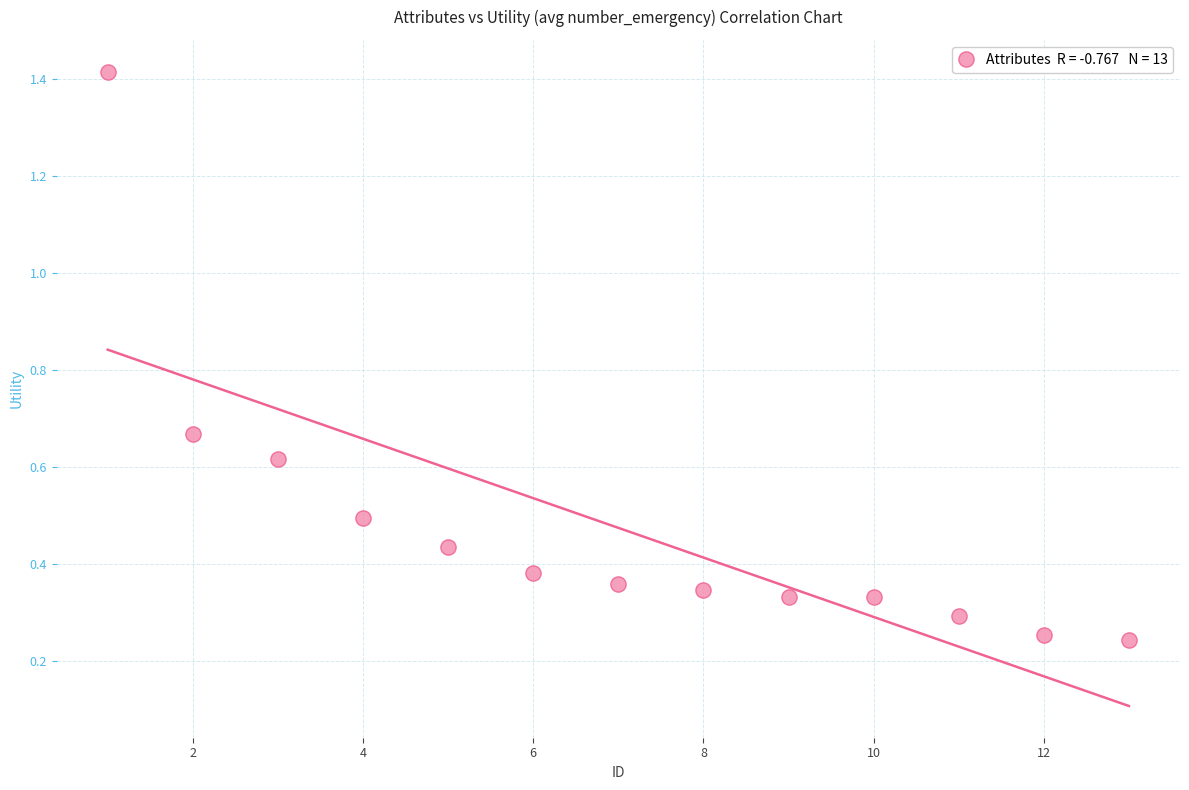

What is the range of X values (max minus min)?

12.0